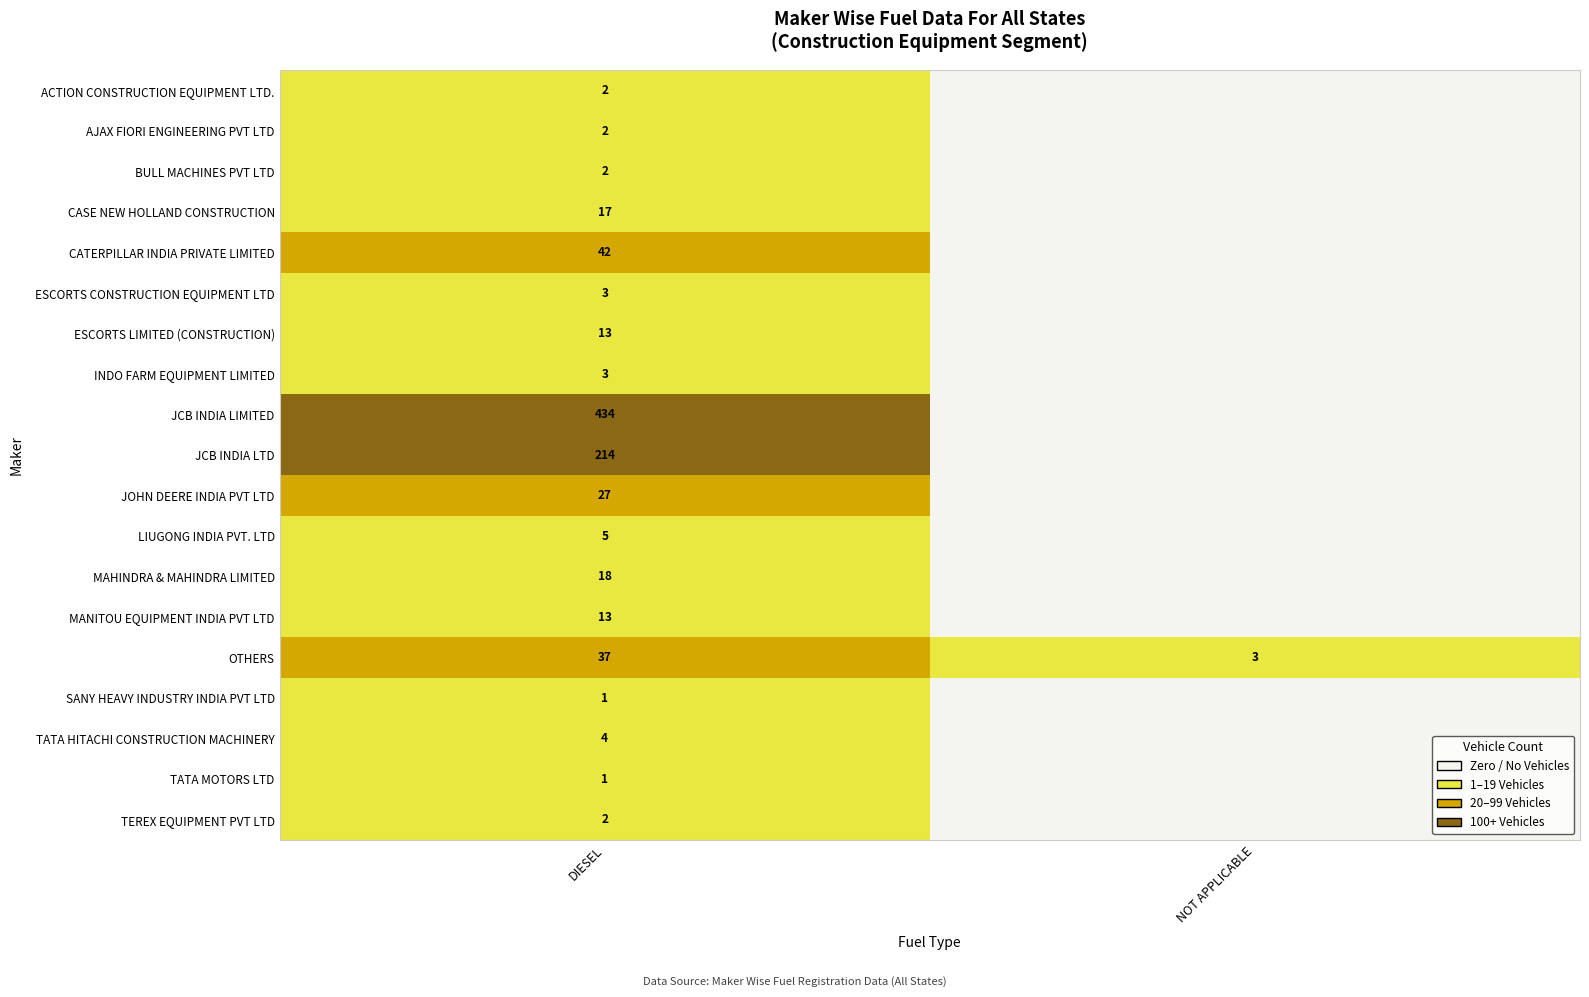

What is the greatest value displayed?

434